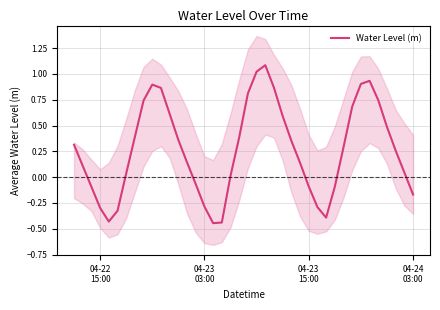

How many positive values are there?

27